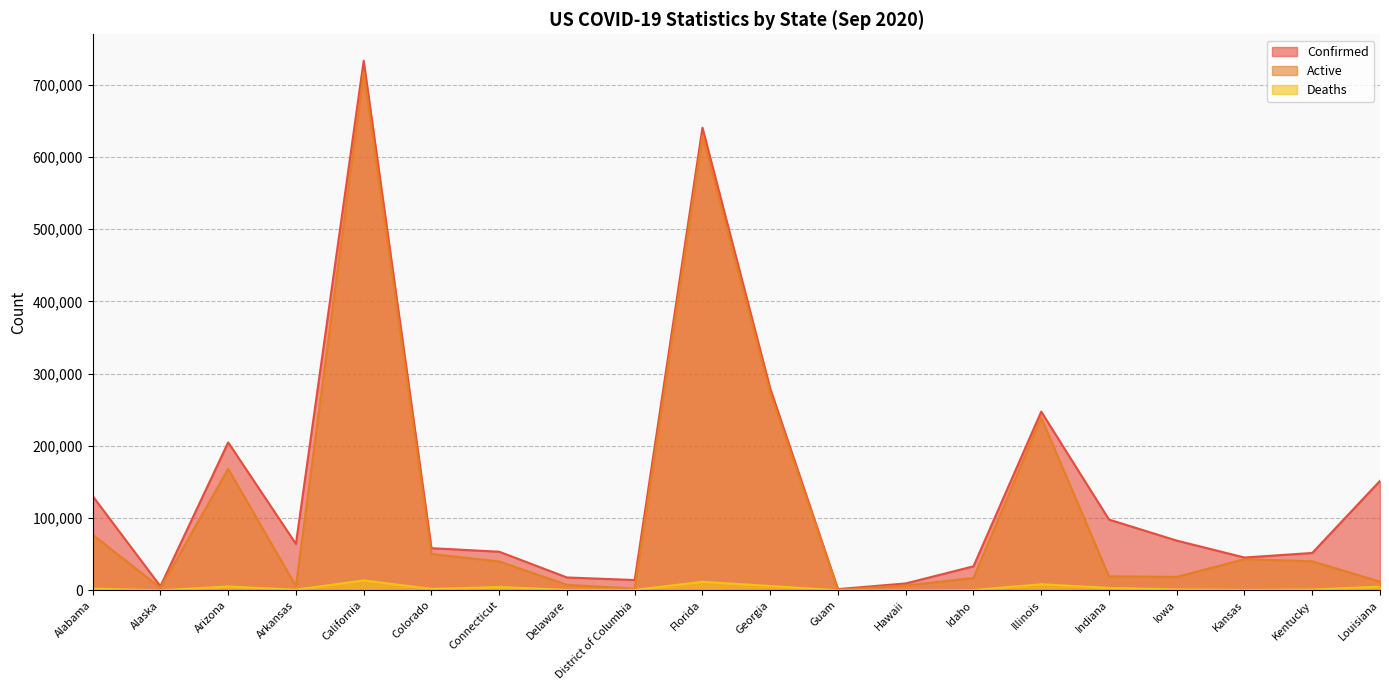

The Active series shows 71595 at Kansas. True or false?

False